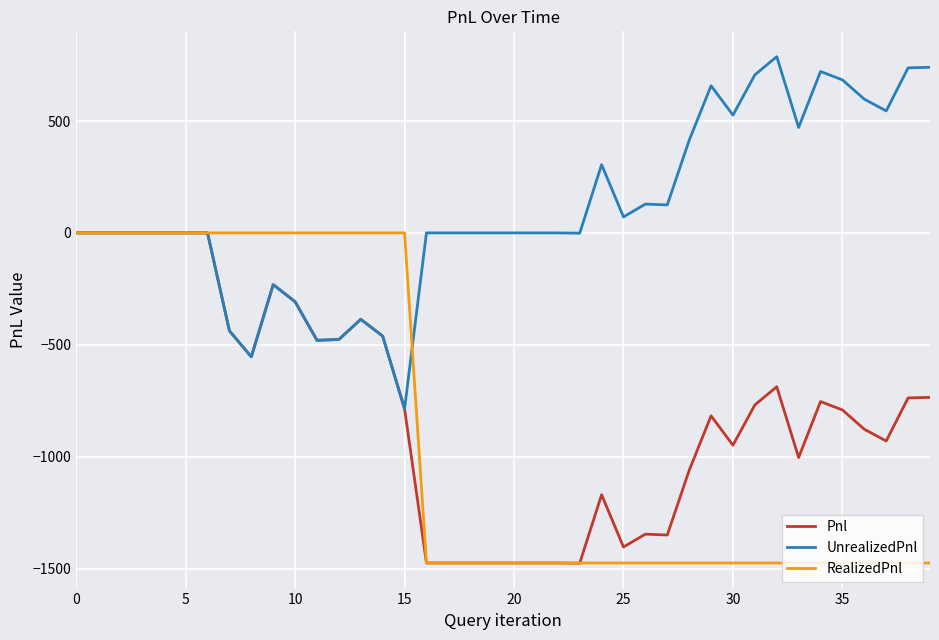

What is the minimum value for UnrealizedPnl?

-786.2